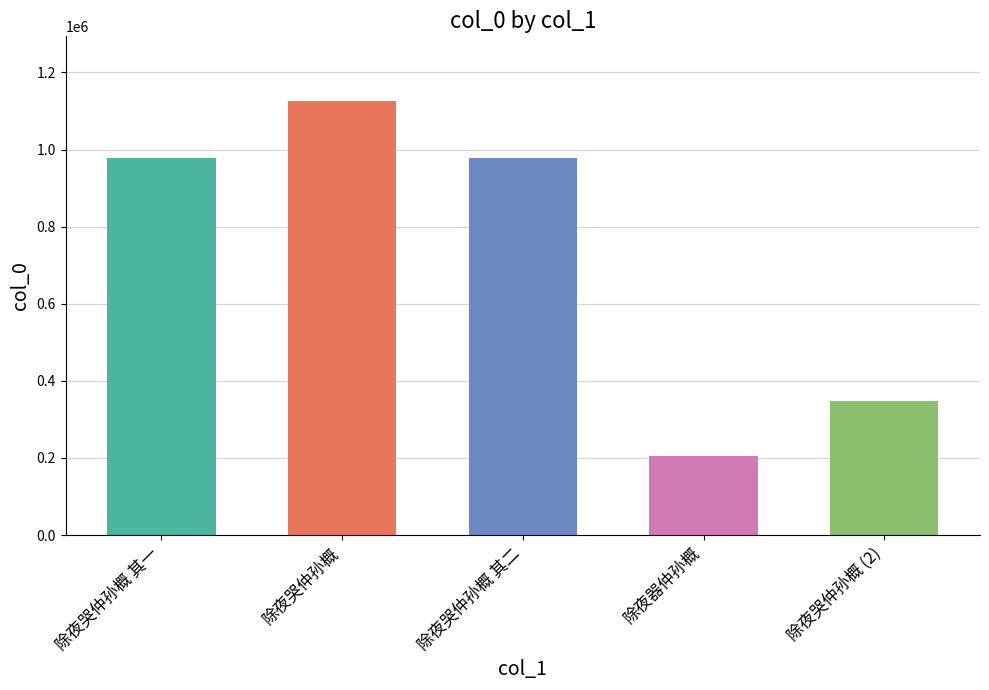

What is the label of the 2nd bar from the right?

除夜器仲孙概